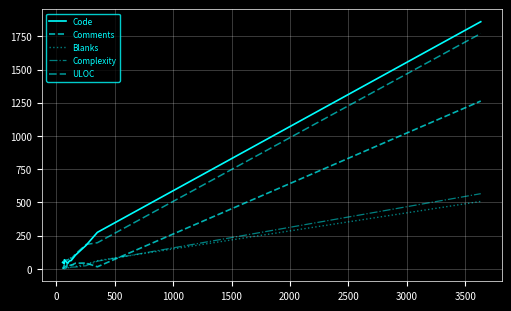

True or false: Complexity and ULOC intersect in this chart.

False